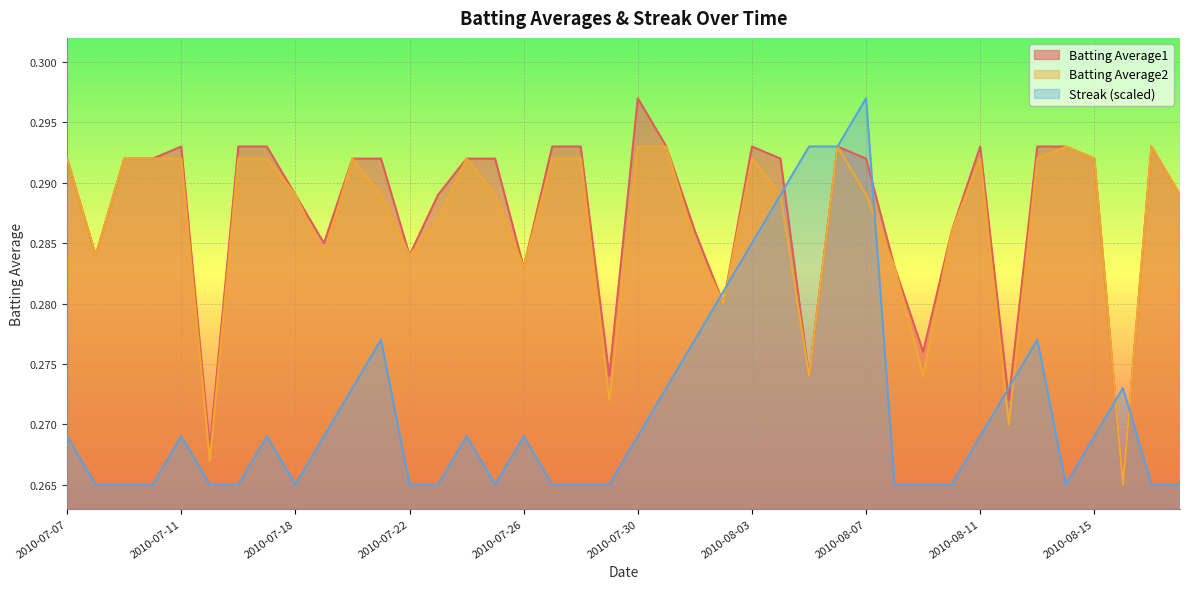

Rank the categories by Batting Average2 value from lowest to highest.

2010-08-16, 2010-07-15, 2010-08-12, 2010-07-29, 2010-08-05, 2010-08-09, 2010-08-02, 2010-07-26, 2010-08-08, 2010-07-08, 2010-07-19, 2010-07-22, 2010-08-01, 2010-08-10, 2010-07-23, 2010-07-18, 2010-07-21, 2010-07-25, 2010-08-04, 2010-08-07, 2010-08-18, 2010-07-07, 2010-07-09, 2010-07-10, 2010-07-11, 2010-07-16, 2010-07-17, 2010-07-20, 2010-07-24, 2010-07-27, 2010-07-28, 2010-08-03, 2010-08-11, 2010-08-13, 2010-08-15, 2010-07-30, 2010-07-31, 2010-08-06, 2010-08-14, 2010-08-17